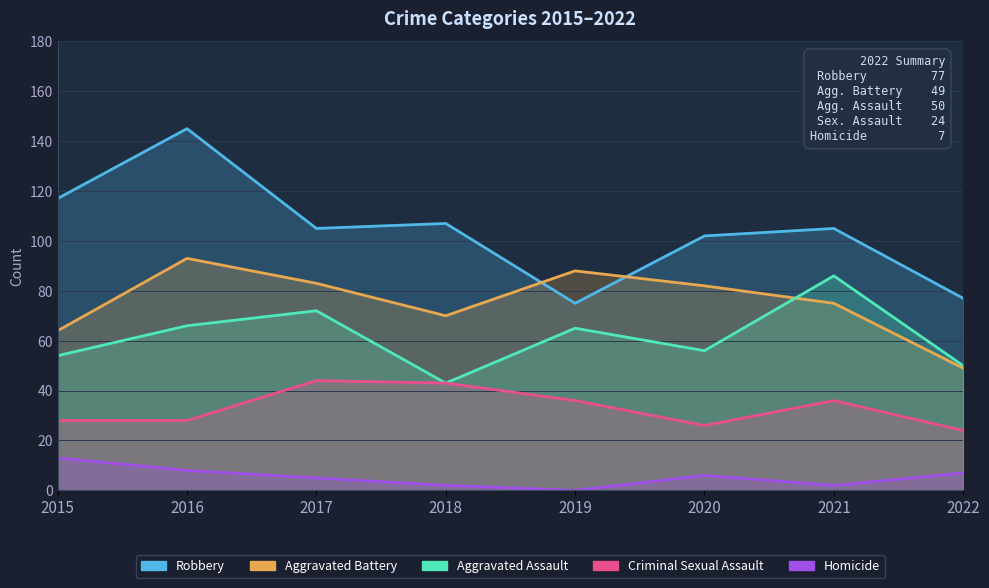

True or false: Aggravated Assault and Robbery cross at least once.

False